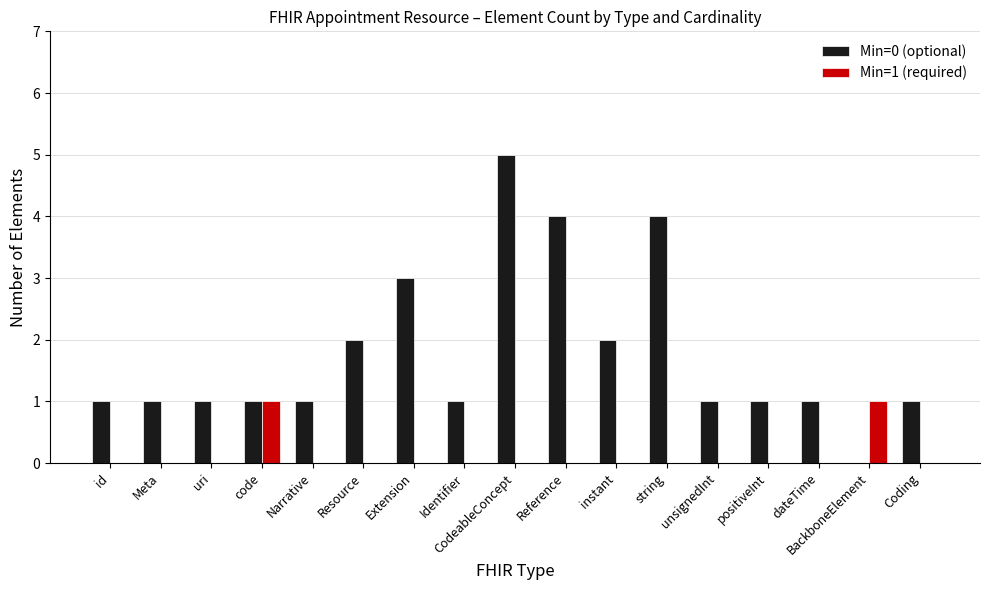

What is the total value across all series at Reference?

4